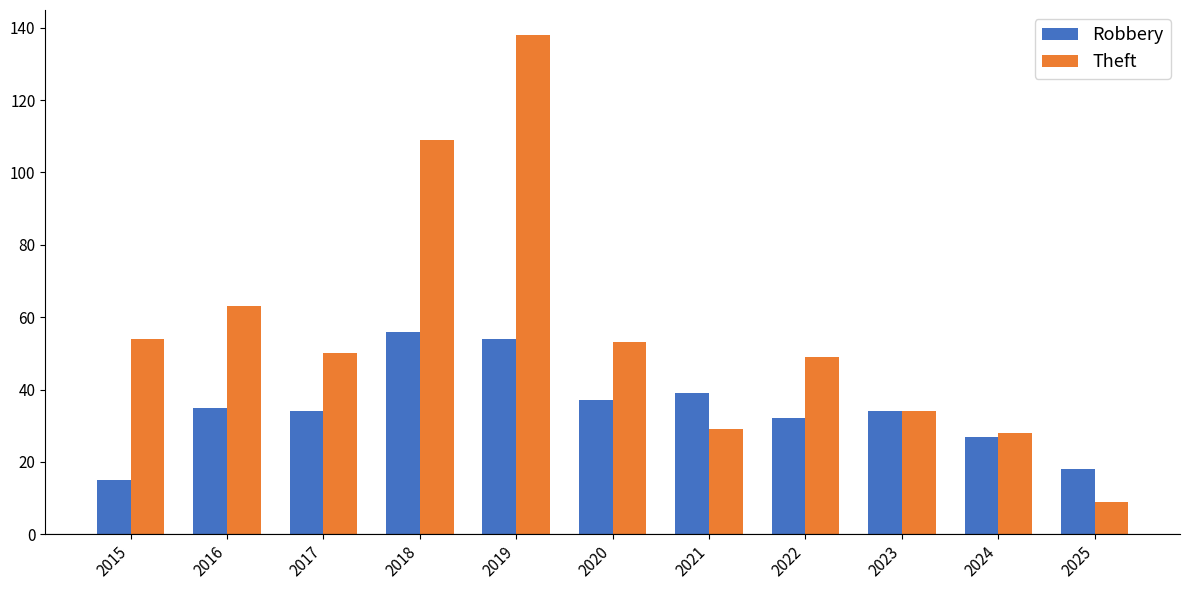

True or false: Robbery has a value of 20 at 2023.

False